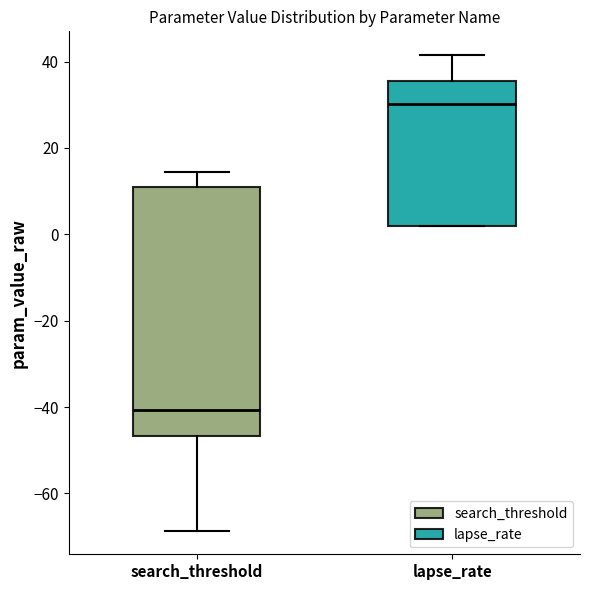

Reading left to right, transcribe this box plot: for each box, give where its median line is, the range the box spans, and where its two whiskers end, as read against the y-axis. The values are not printed on the chart, so give them approximately, as read against the axis.

search_threshold: median -40, box -46 to 10, whiskers -68 to 14
lapse_rate: median 30, box 2 to 36, whiskers 2 to 42